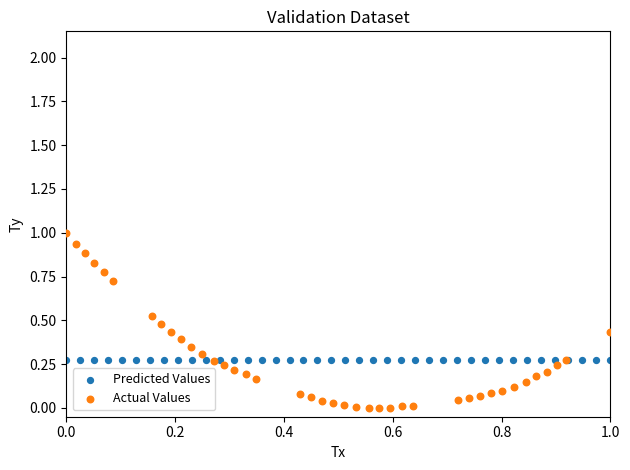

Which series reaches the maximum Y coordinate?

Actual Values